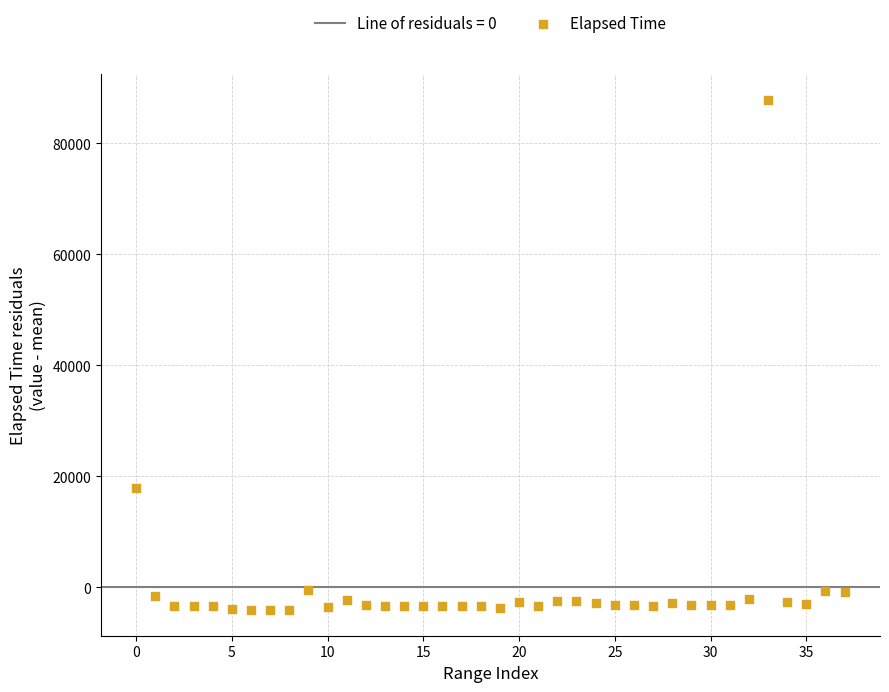

What is the range of Y values (max minus min)?

91936.0